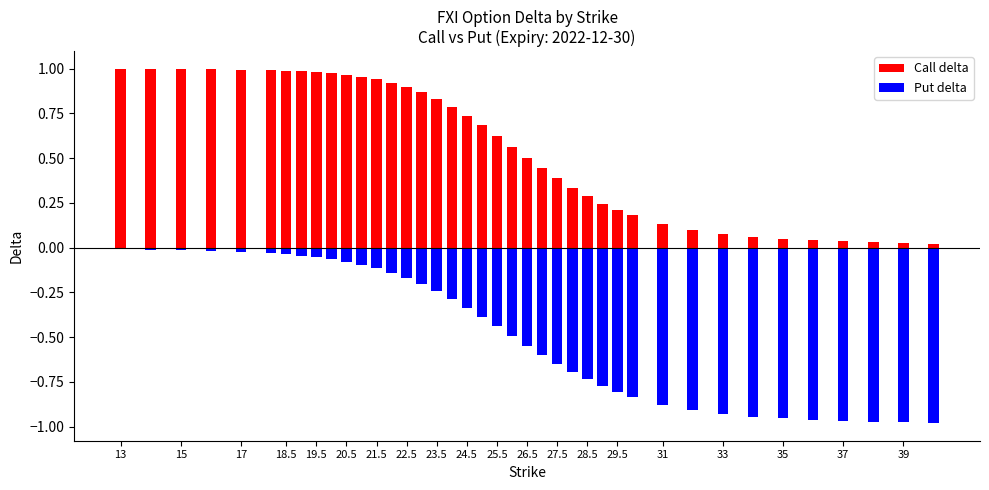

Between 15 and 19.5, which series saw the biggest shift?

Put delta